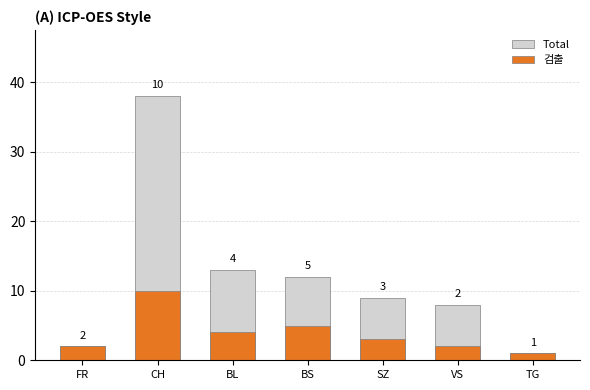

Where does the 검출 series first go above 3?

CH